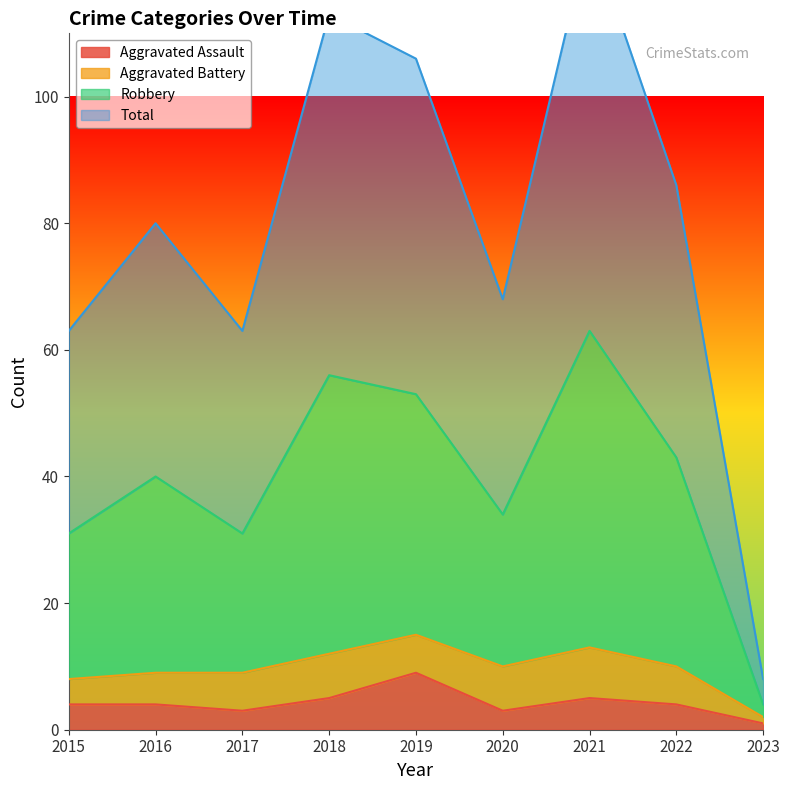

What is the sum of the Total values at 2015 and 2023?

71